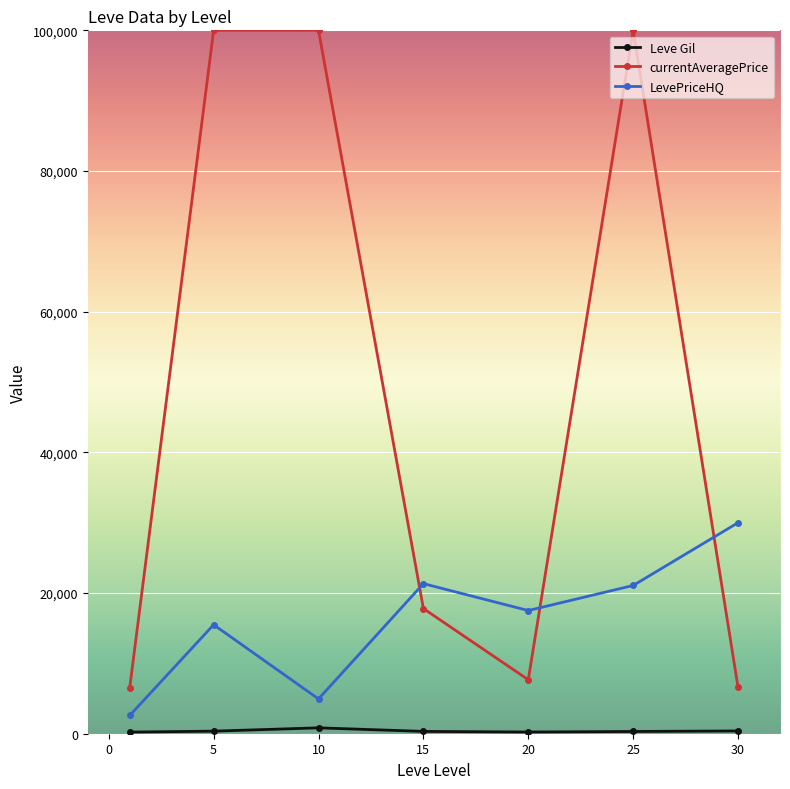

Which series has the widest spread of values?

currentAveragePrice